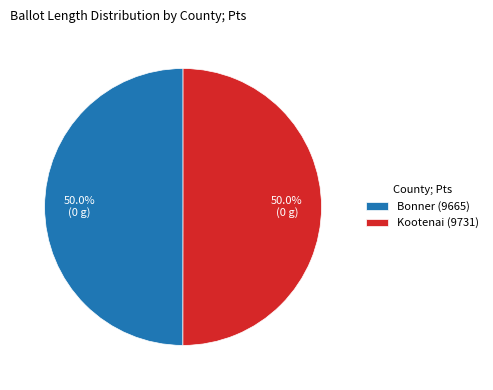

Is the sum of Kootenai (9731) and Bonner (9665) greater than half?

Yes